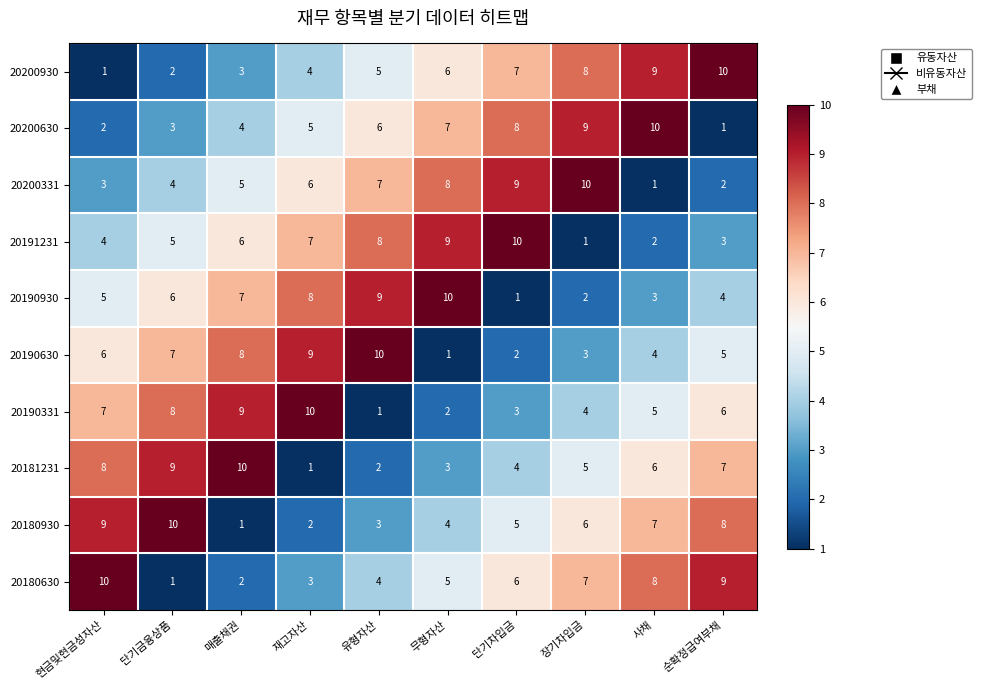

What is the spread (max minus min) of values at 단기금융상품?

9